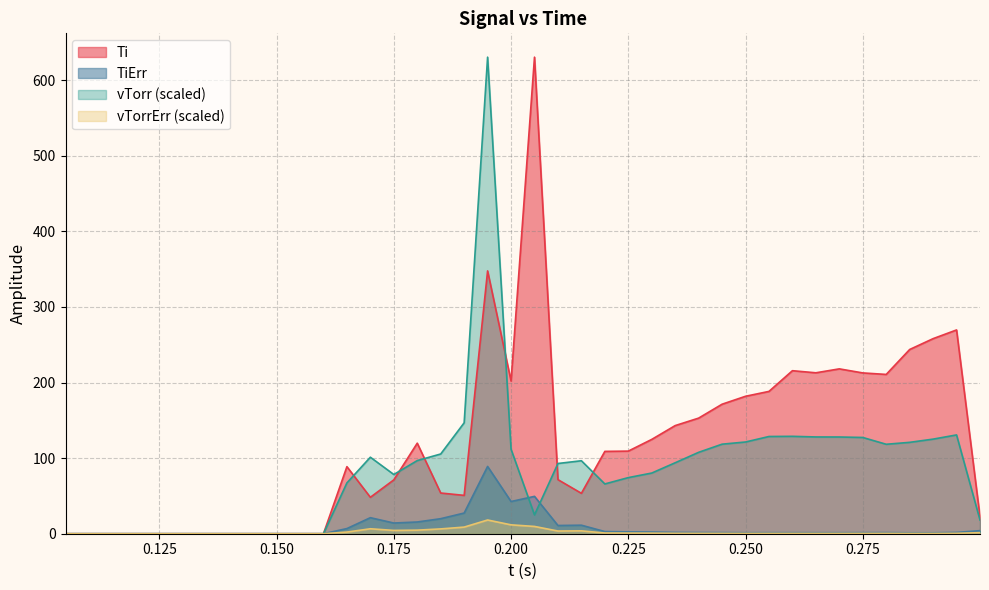

Which series has the largest total across all categories?

Ti